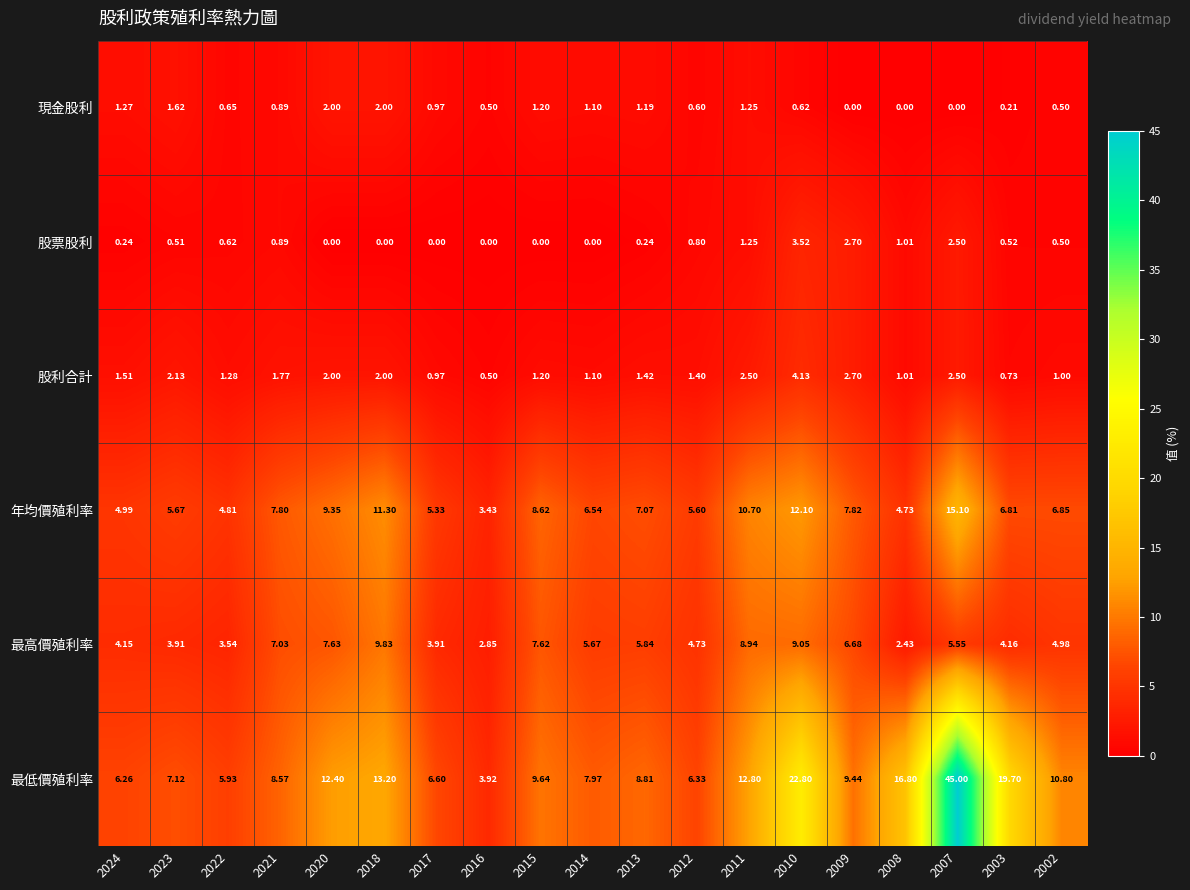

Is the value of 股利合計 at 2013 greater than the value of 現金股利 at 2021?

Yes